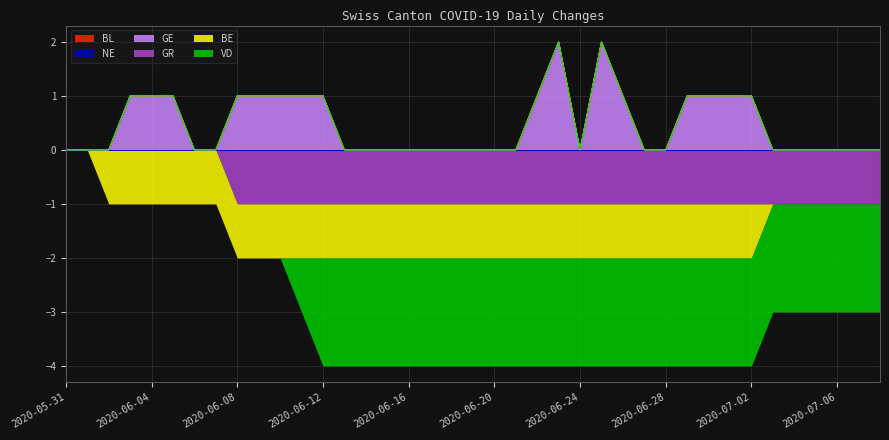

At which category does the chart reach its minimum across all series?

2020-06-12